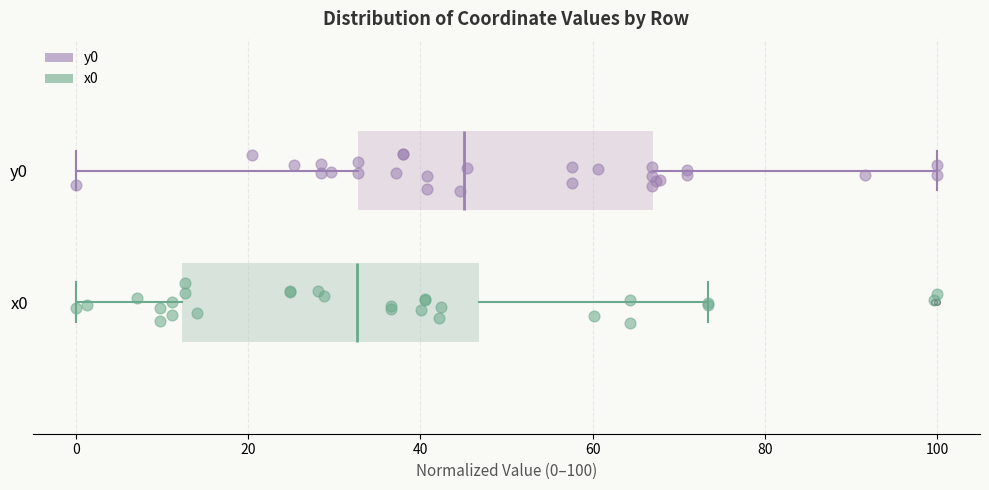

Reading bottom to top, transcribe this box plot: for each box, give where its median line is, the range the box spans, and where its two whiskers end, as read against the x-axis. The values are not printed on the chart, so give them approximately, as read against the axis.

x0: median 32, box 12 to 46, whiskers 0 to 74
y0: median 46, box 32 to 68, whiskers 0 to 100